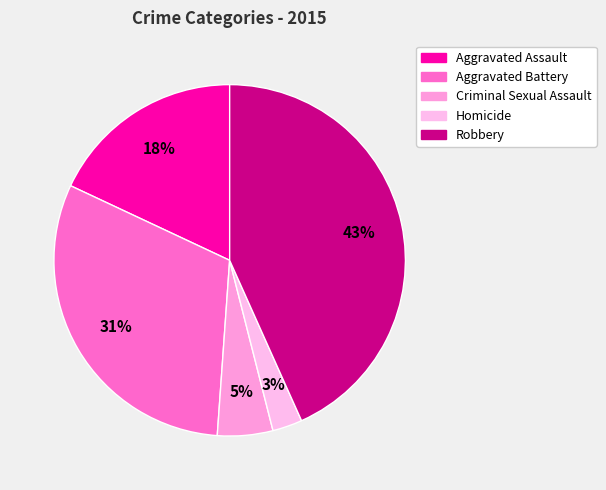

Rank the categories by value from lowest to highest.

Homicide, Criminal Sexual Assault, Aggravated Assault, Aggravated Battery, Robbery